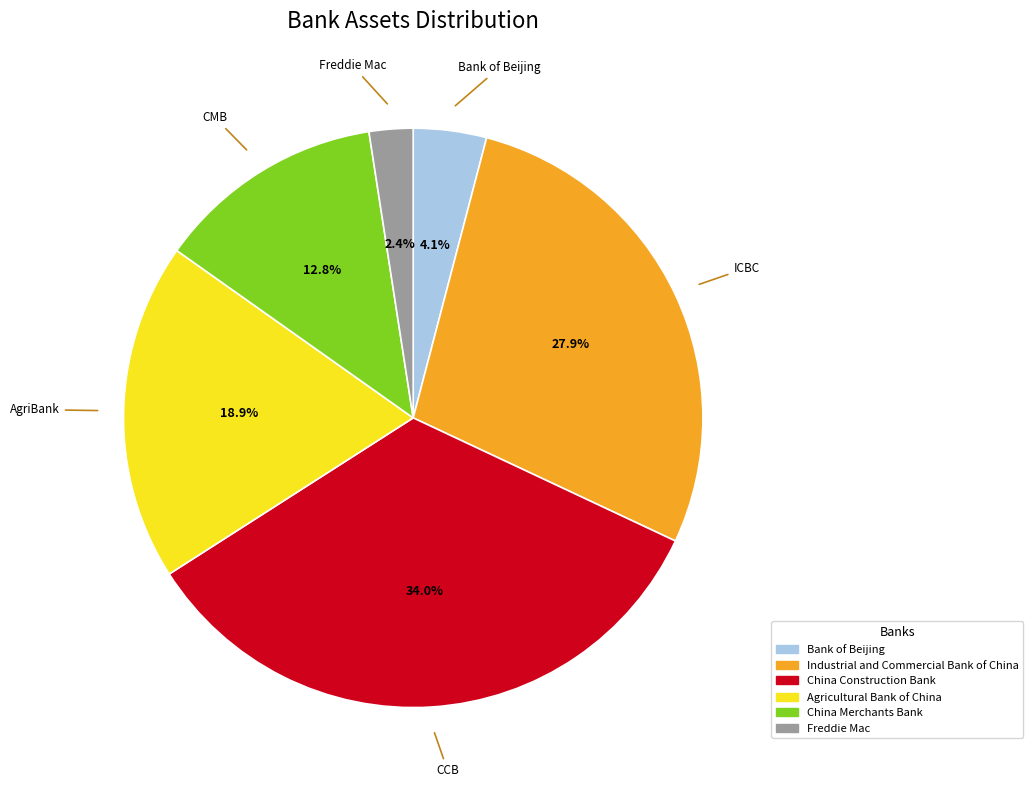

To the nearest percent, what is the average slice percentage?

17%